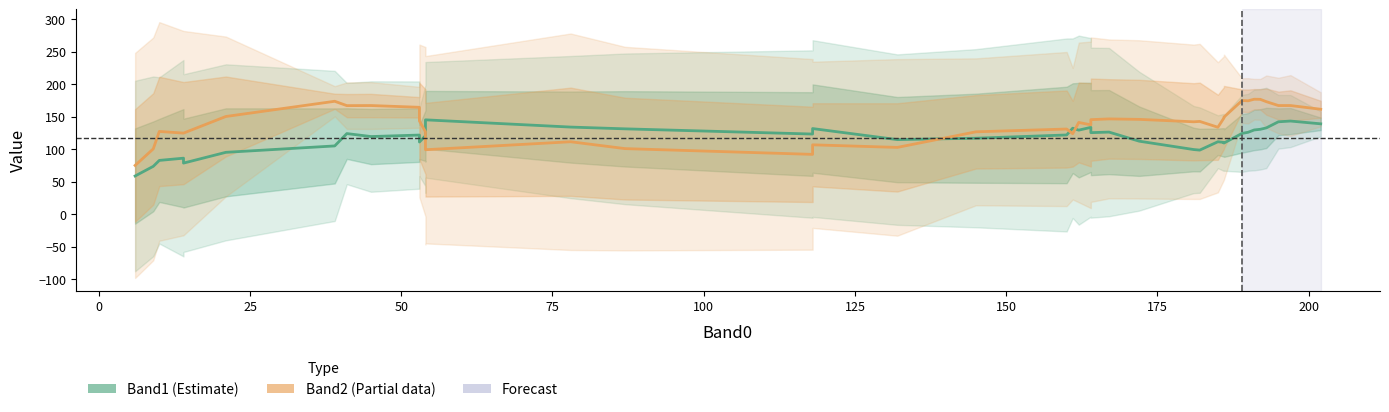

What is the average value of the Band1 (Estimate) series?

116.9